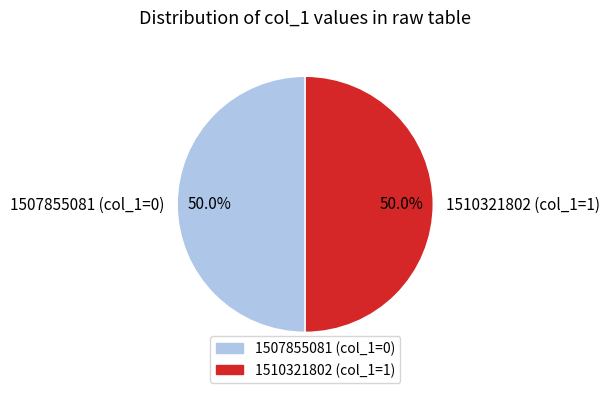

Is the sum of 1507855081 (col_1=0) and 1510321802 (col_1=1) greater than half?

Yes